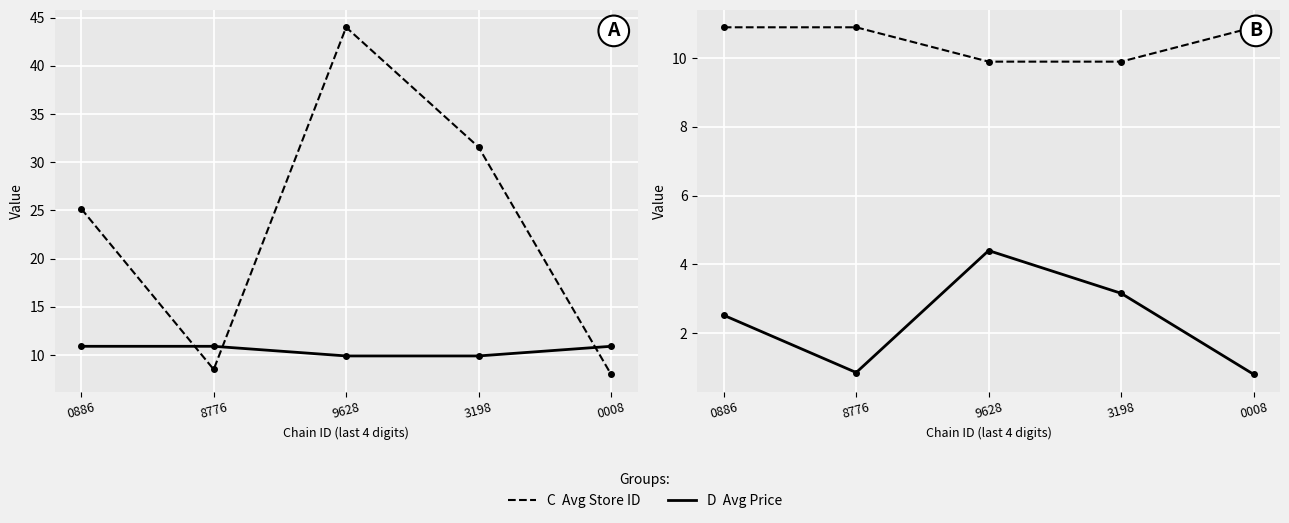

What is the label of the 2nd point from the right?

3198